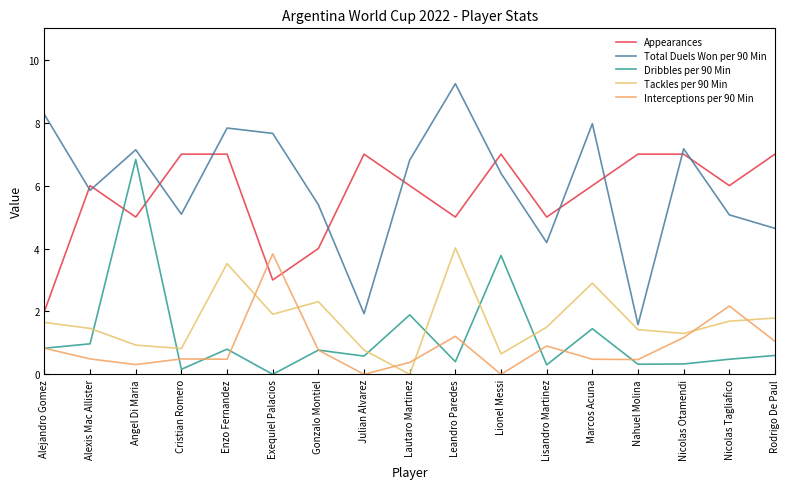

What is the difference between the second highest and second lowest values in the Total Duels Won per 90 Min series?

6.3